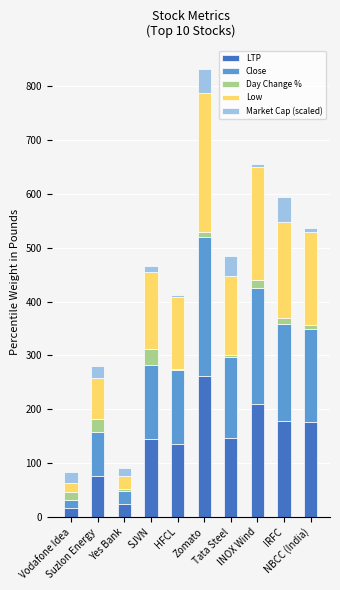

What is the label of the 2nd bar from the left?

Suzlon Energy